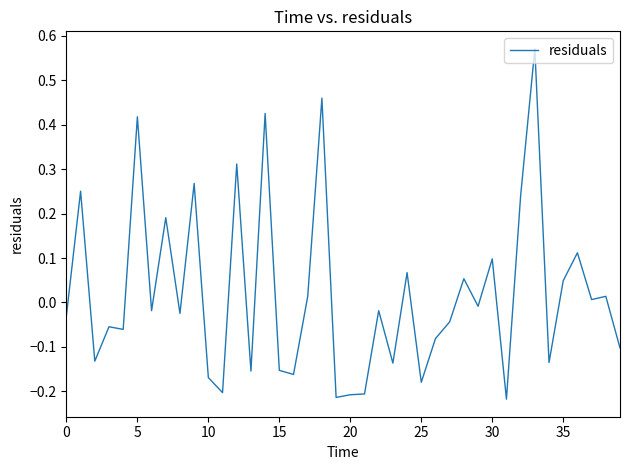

What is the difference between the maximum and minimum values?

0.8